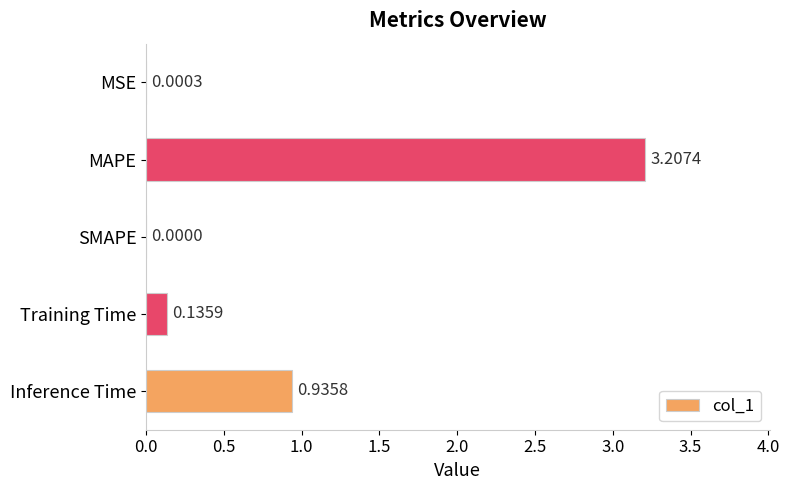

Are the bars grouped side by side (vs. stacked)?

No